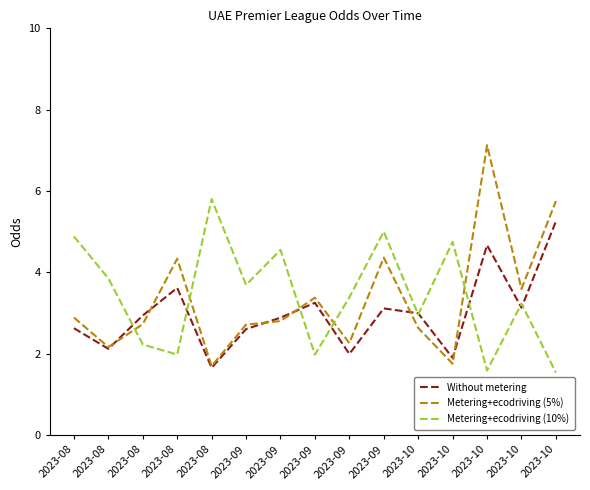

Between 2023-08 and 2023-08, which is larger?

2023-08